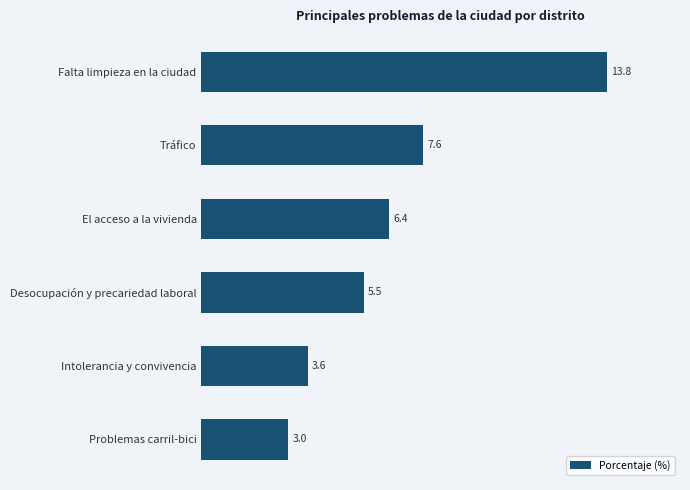

What is the ratio of the value at Tráfico to the value at Desocupación y precariedad laboral?

1.4